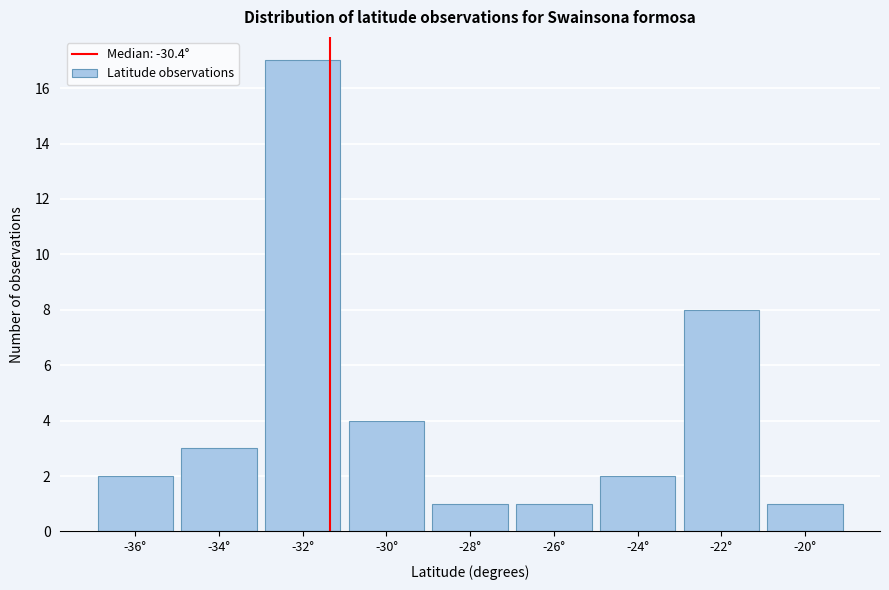

Reading left to right, what are all the values shown in this chart?

2	3	17	4	1	1	2	8	1